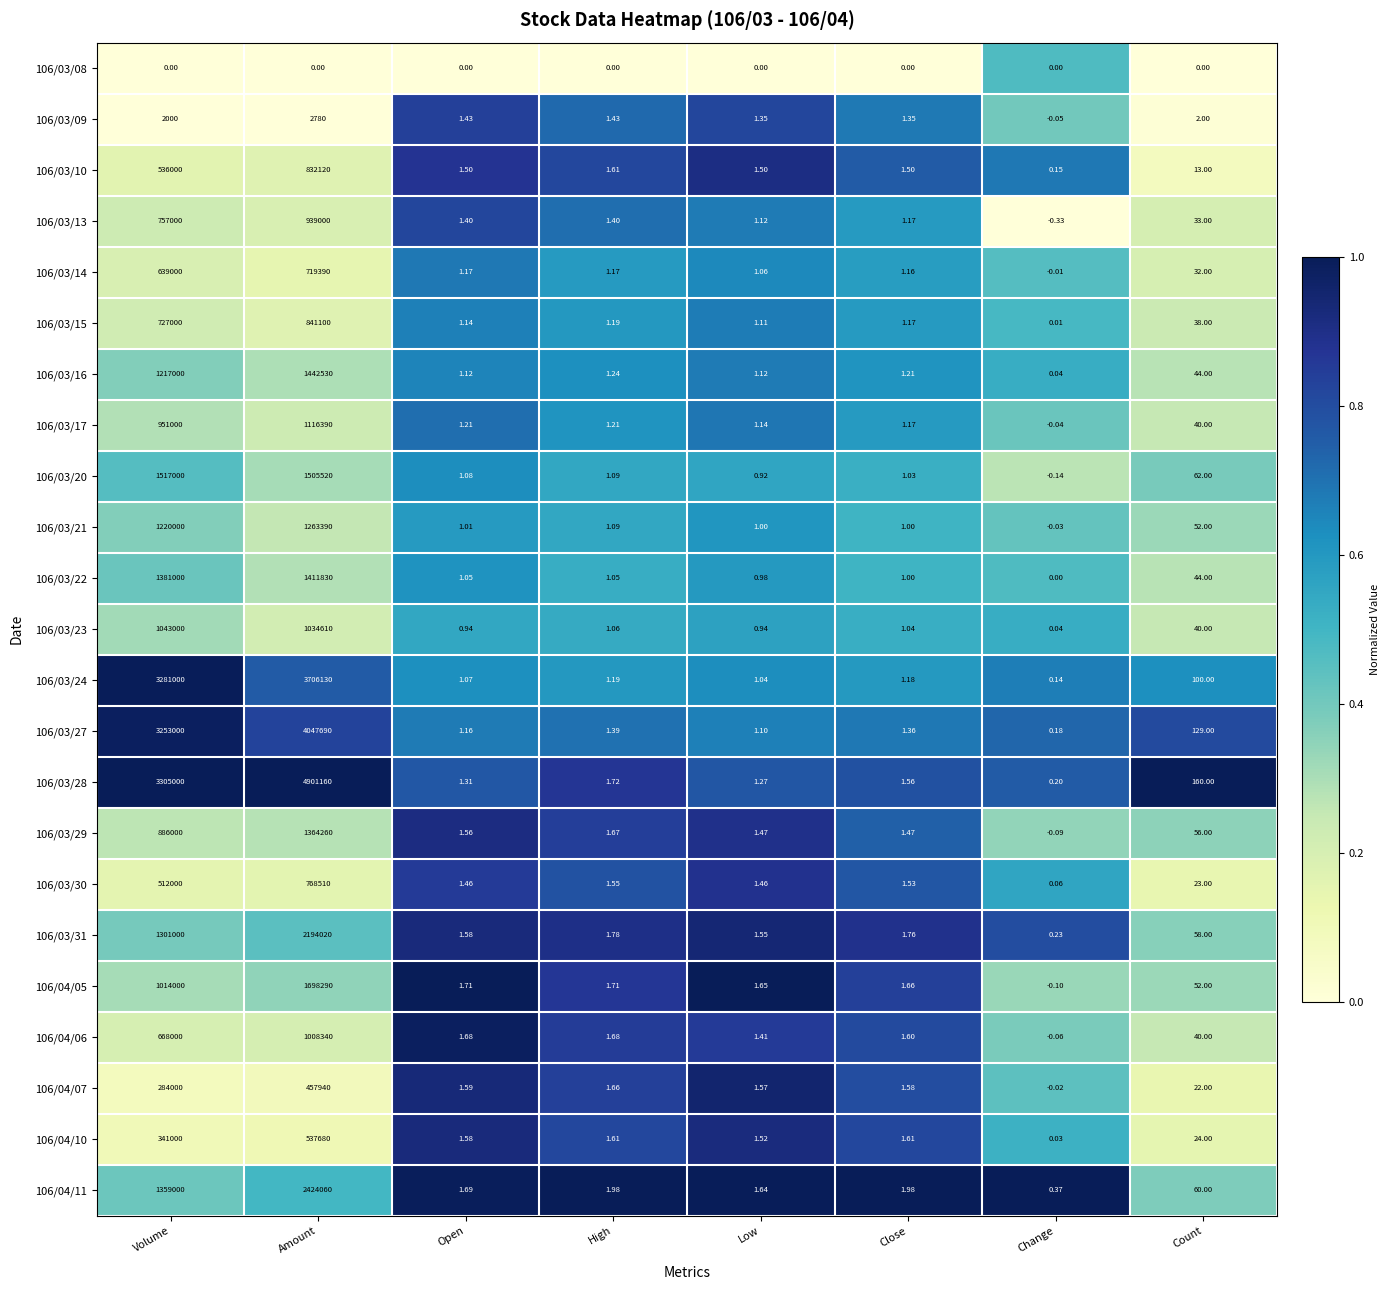

Is the value of 106/03/09 at Low greater than the value of 106/03/28 at Open?

Yes